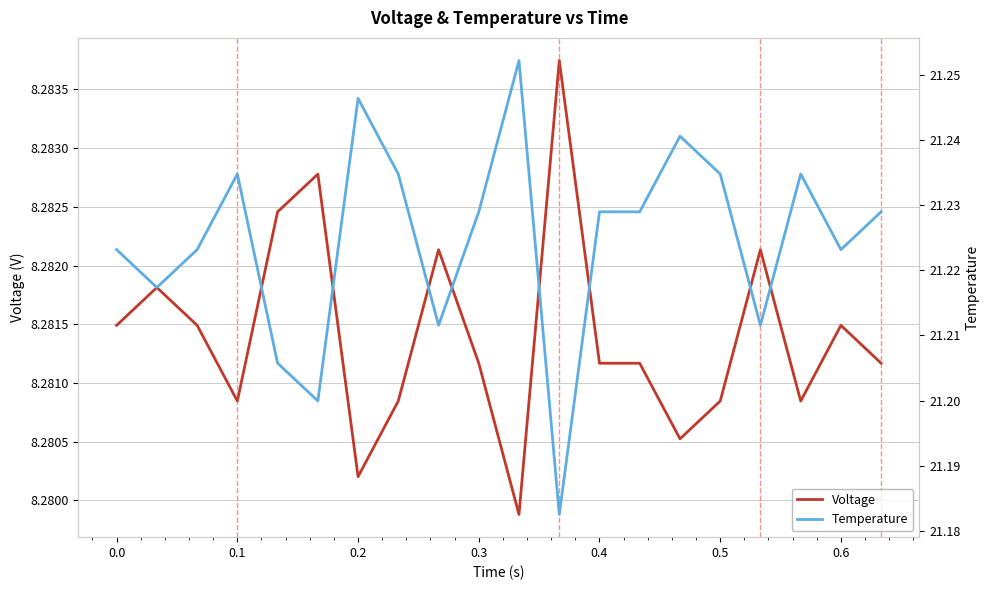

The Voltage series shows 14.0 at 16. True or false?

False